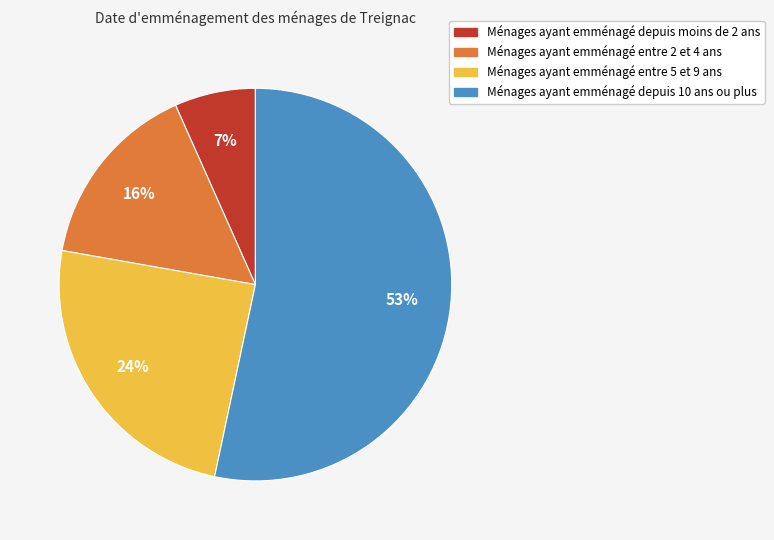

To the nearest percent, what portion does Ménages ayant emménagé entre 5 et 9 ans represent?

24%